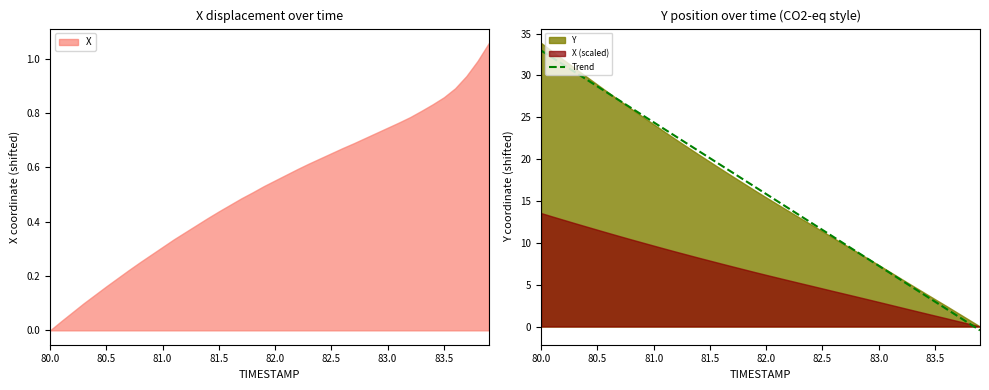

What is the difference between the maximum and minimum values?

33.4